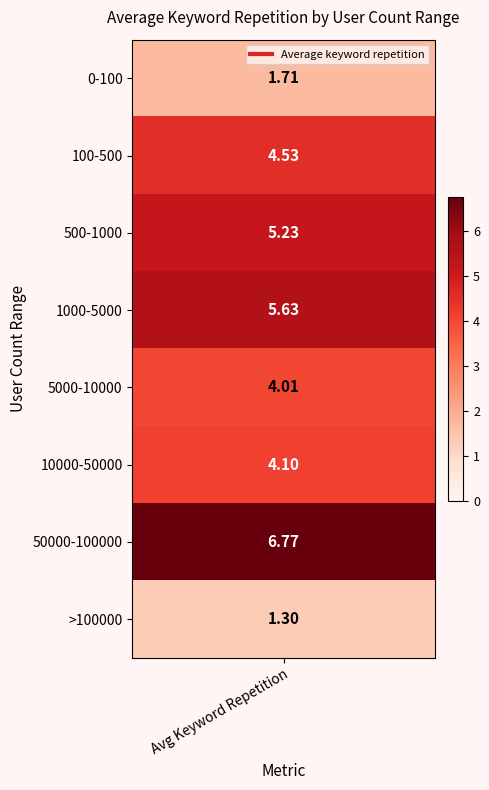

Rank the categories by value from lowest to highest.

>100000, 0-100, 5000-10000, 10000-50000, 100-500, 500-1000, 1000-5000, 50000-100000